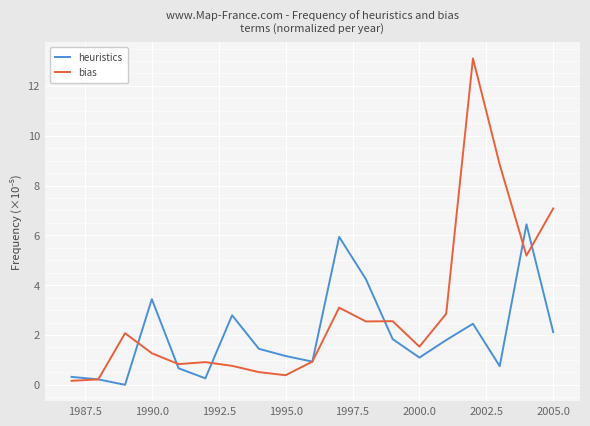

What is the highest value of the bias series?

13.1